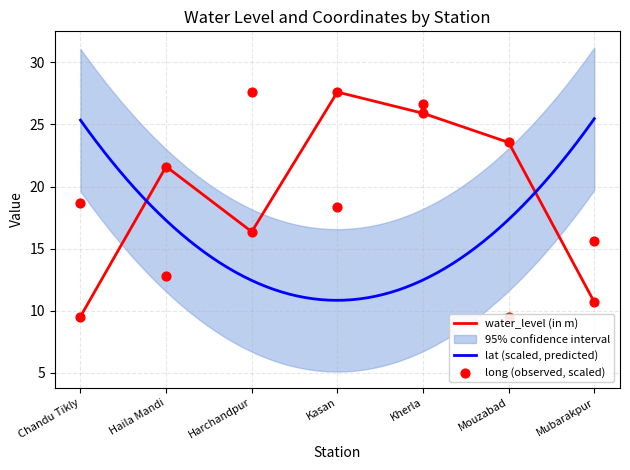

At which category is the sum across all series the highest?

Kherla